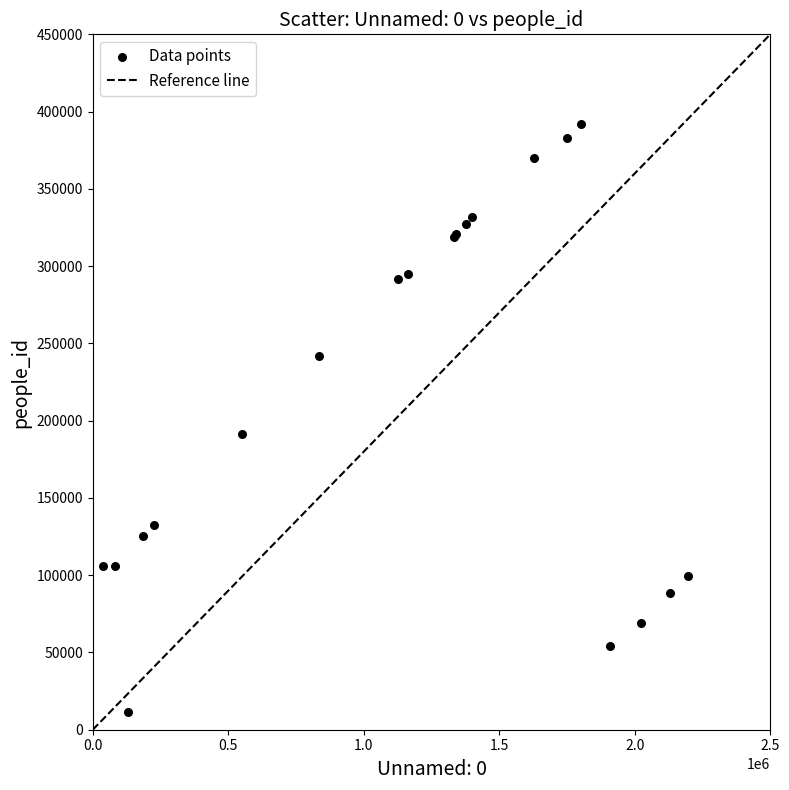

What Y value in the scatter plot is closest to 201870?

191101